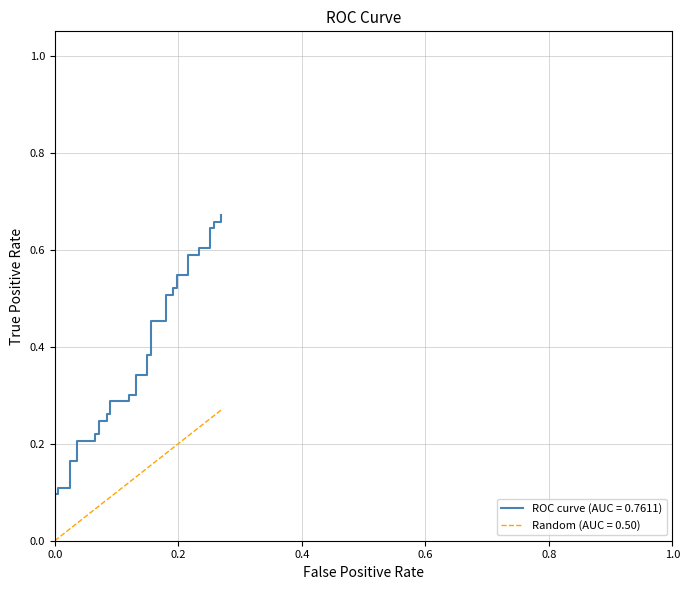

Reading right to left, list all the values displayed in this chart.

ROC curve (AUC = 0.7611): 0.7	0.7	0.7	0.6	0.6	0.6	0.6	0.6	0.6	0.5	0.5	0.5	0.5	0.5	0.5	0.5	0.5	0.4	0.4	0.3	0.3	0.3	0.3	0.3	0.3	0.3	0.3	0.2	0.2	0.2	0.2	0.2	0.2	0.2	0.2	0.1	0.1	0.1	0.1	0.0
Random (AUC = 0.50): 0.3	0.3	0.3	0.3	0.3	0.3	0.2	0.2	0.2	0.2	0.2	0.2	0.2	0.2	0.2	0.2	0.2	0.2	0.1	0.1	0.1	0.1	0.1	0.1	0.1	0.1	0.1	0.1	0.1	0.1	0.1	0.1	0.0	0.0	0.0	0.0	0.0	0.0	0.0	0.0